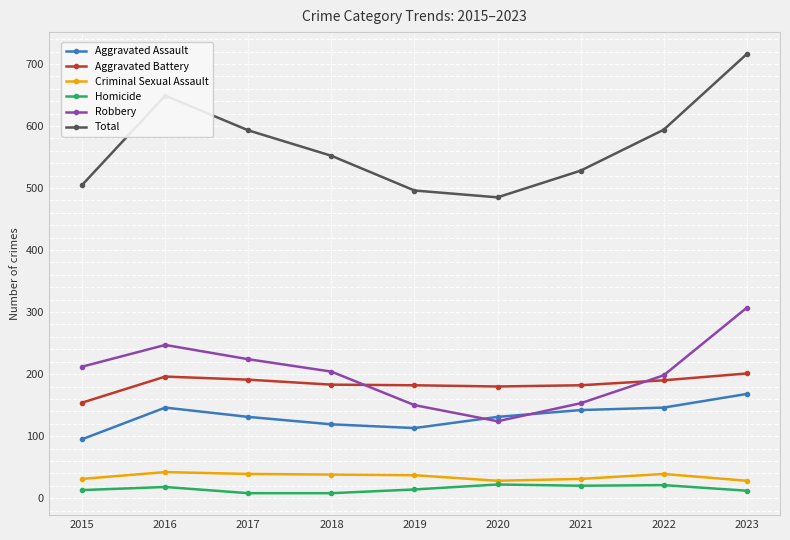

True or false: Aggravated Battery and Homicide intersect in this chart.

False